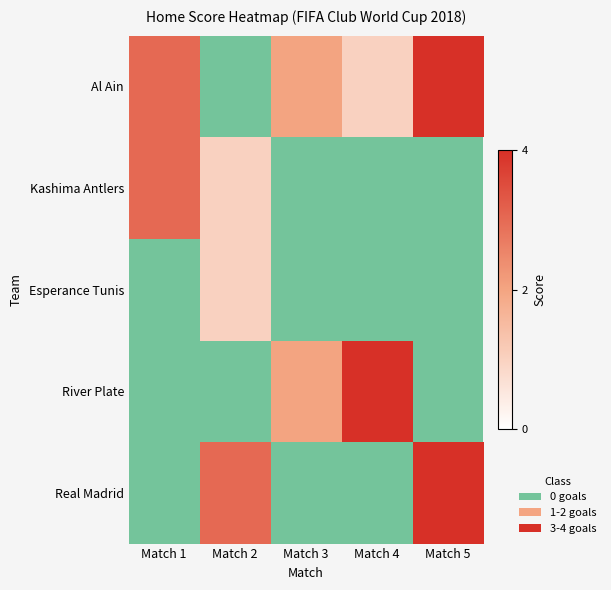

Reading right to left, what are all the values shown in this chart?

Al Ain: Match 5=4	Match 4=1	Match 3=2	Match 2=0	Match 1=3
Kashima Antlers: Match 5=0	Match 4=0	Match 3=0	Match 2=1	Match 1=3
Esperance Tunis: Match 5=0	Match 4=0	Match 3=0	Match 2=1	Match 1=0
River Plate: Match 5=0	Match 4=4	Match 3=2	Match 2=0	Match 1=0
Real Madrid: Match 5=4	Match 4=0	Match 3=0	Match 2=3	Match 1=0